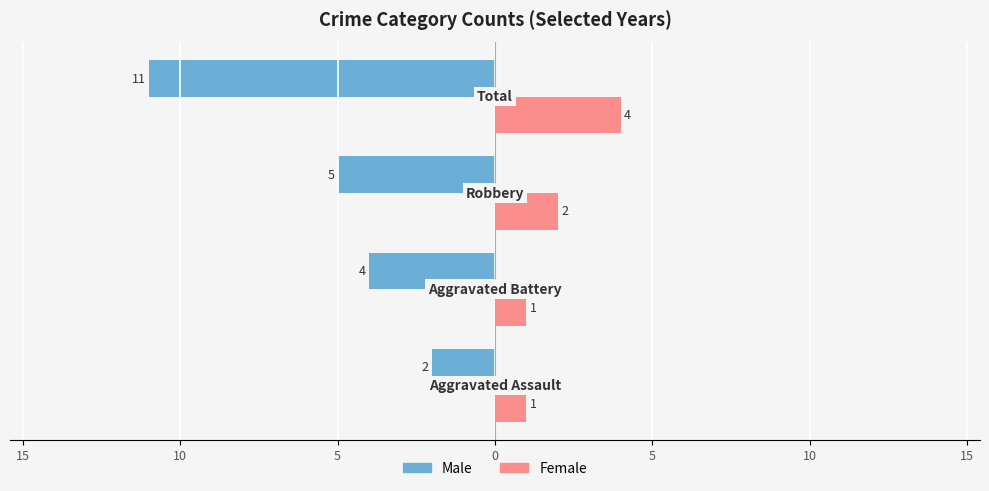

What is the value of the Male bar at the 1st from the left?

-2